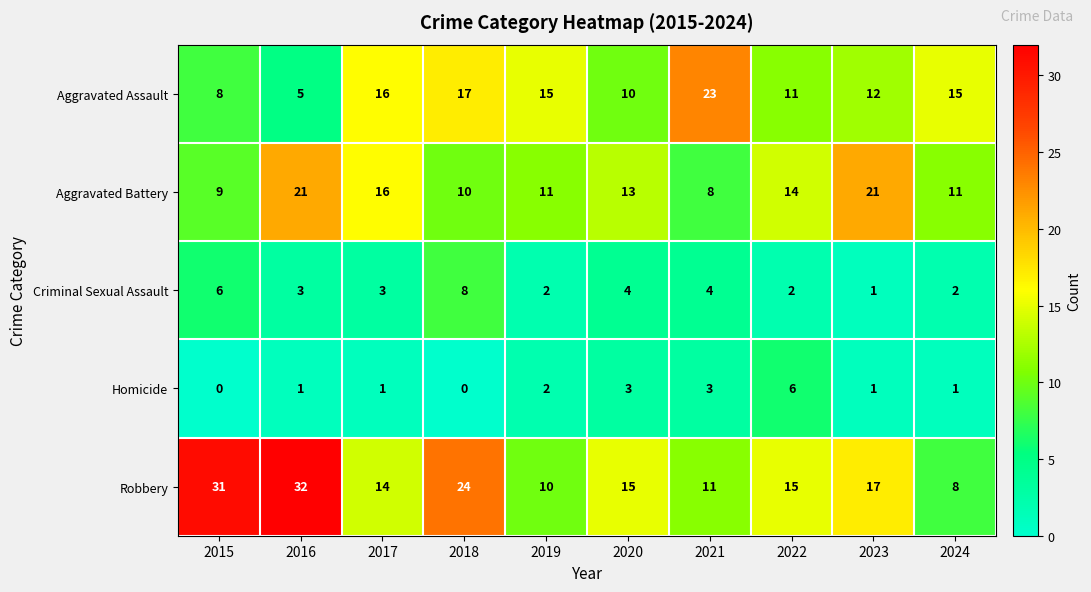

What is the spread (max minus min) of values at 2021?

20